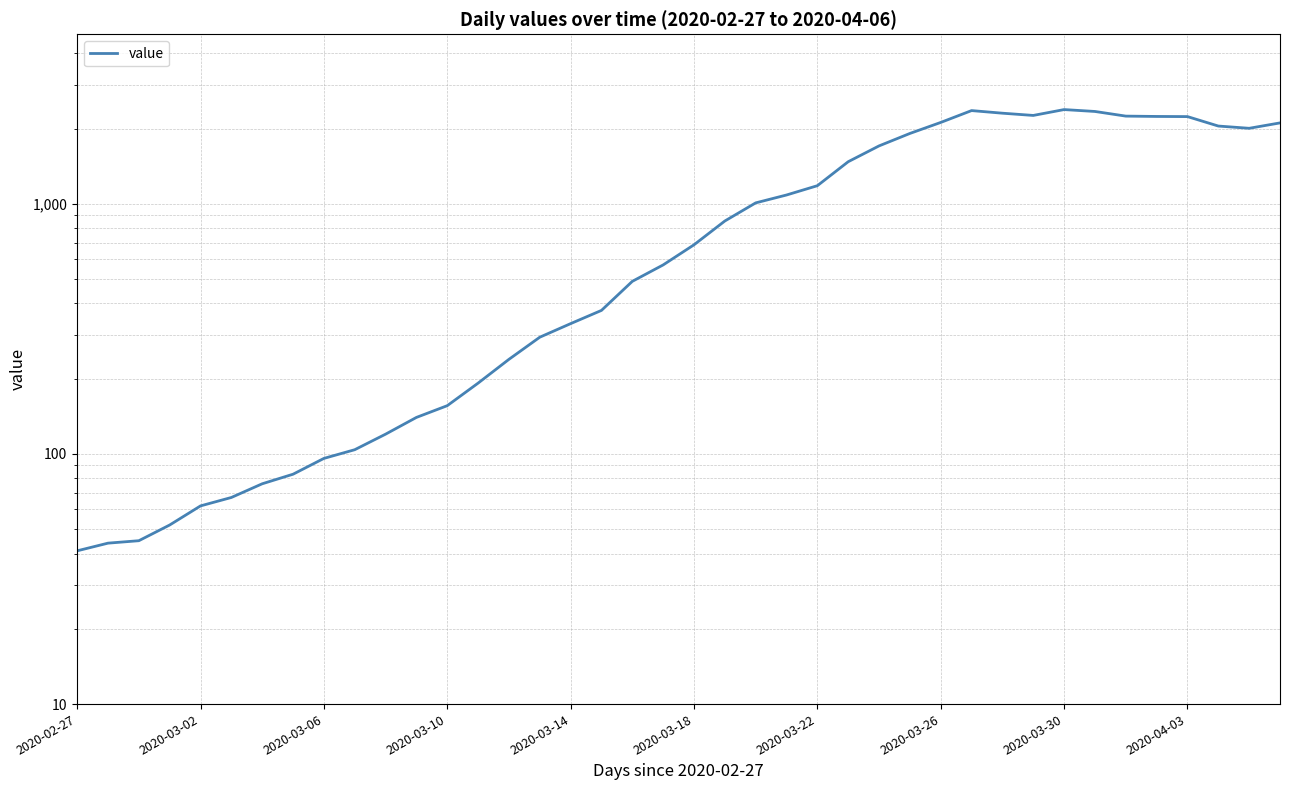

Where is the data nearest to the value 1211?

2020-03-22